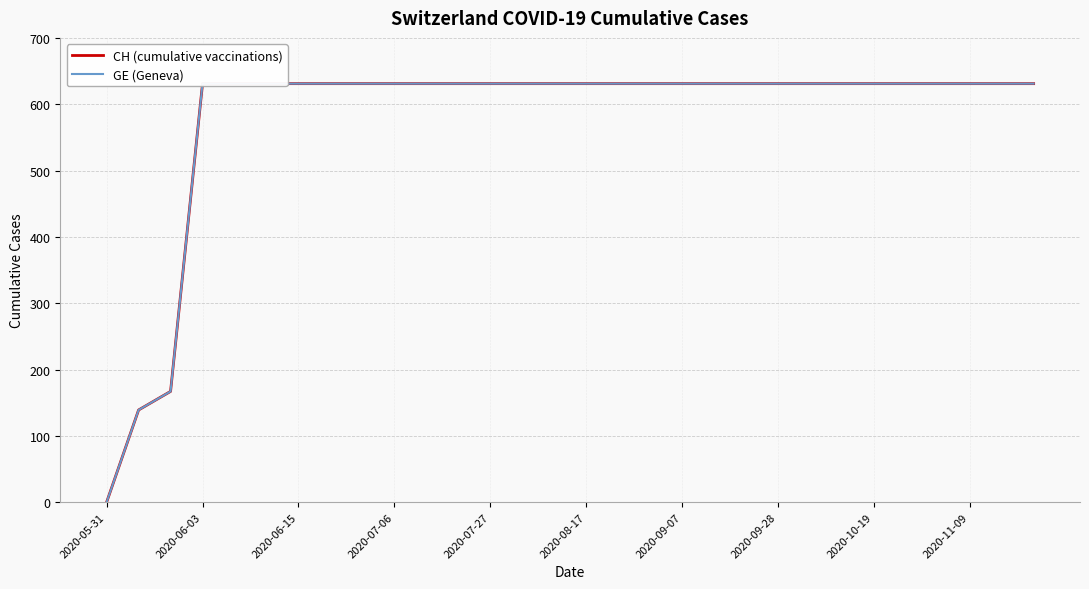

What are all the series names shown in the legend?

CH (cumulative vaccinations), GE (Geneva)